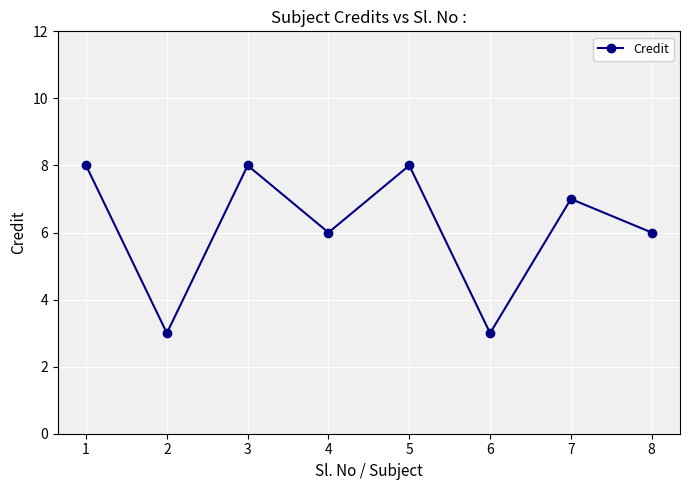

What is the value of the 4th point from the left?

6